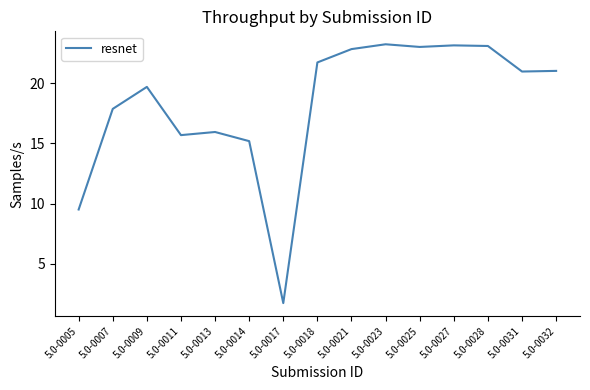

At which label is the value closest to 12?

5.0-0005